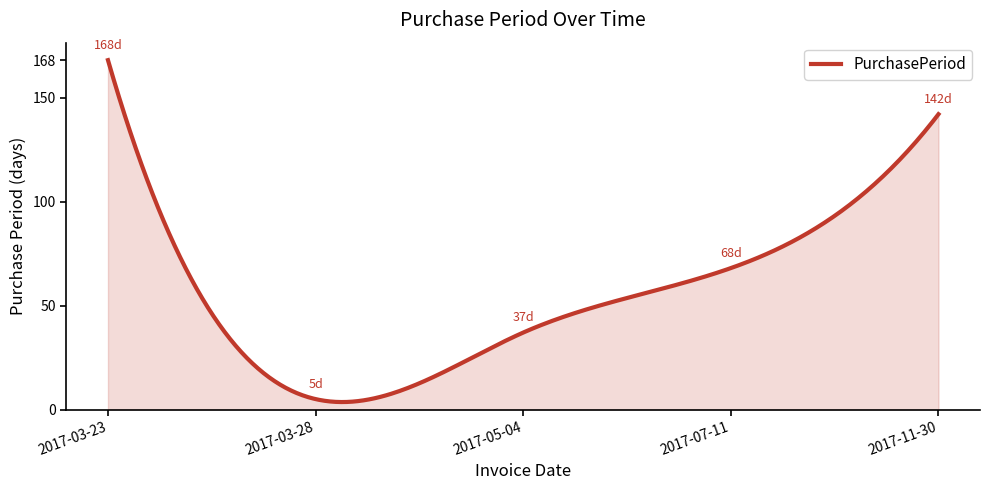

What is the difference between the maximum and minimum values?

164.4